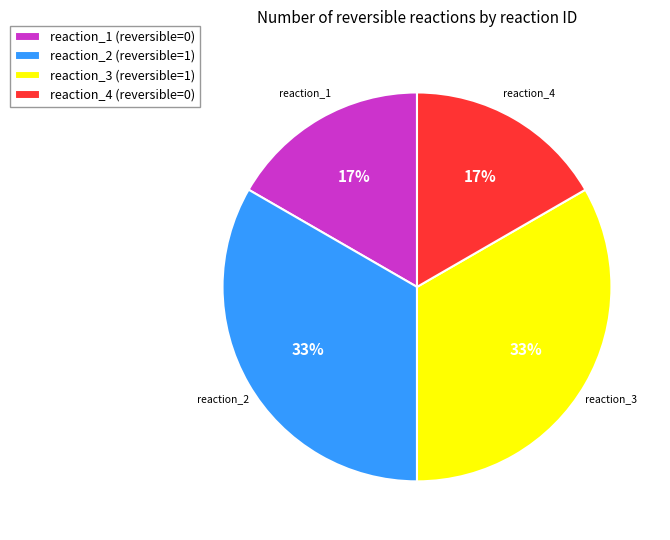

Count the number of slices in the pie.

4